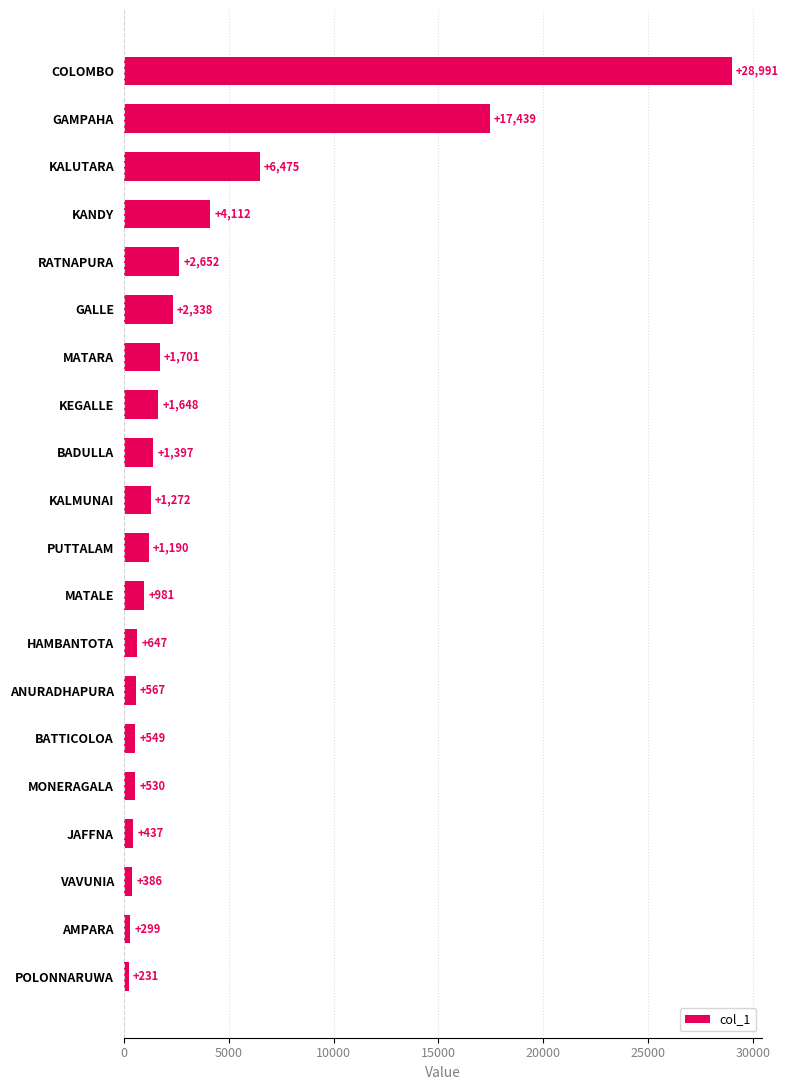

Are the bars horizontal?

Yes